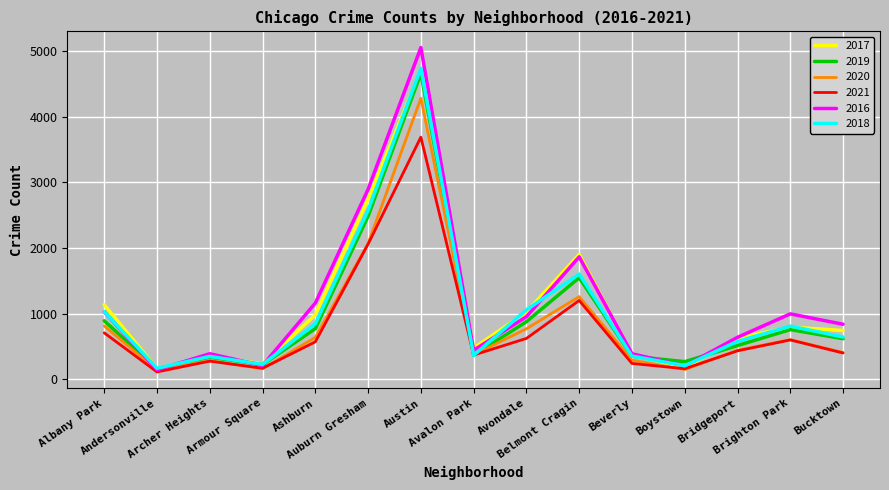

What is the difference between the 2017 values at Belmont Cragin and Bucktown?

1159